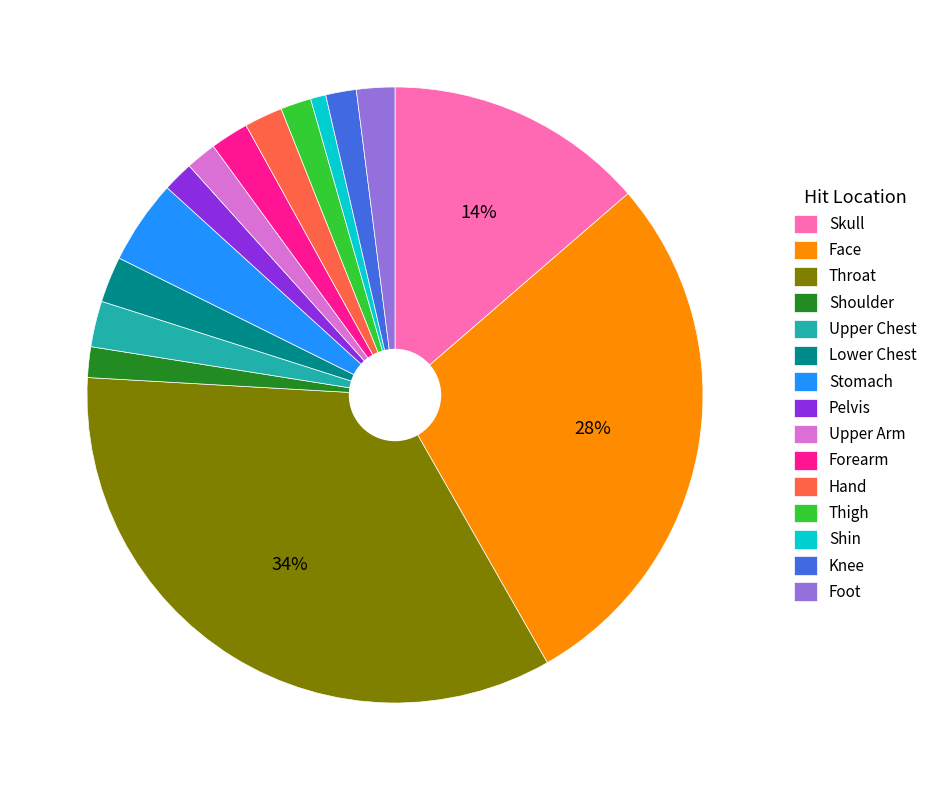

To the nearest percent, what is the difference between the largest and smallest slice percentages?

33%